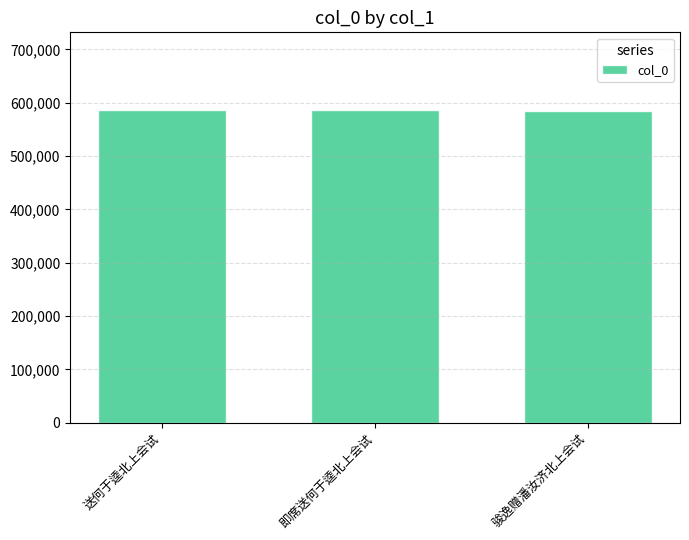

What is the difference between the second highest and minimum values?

156